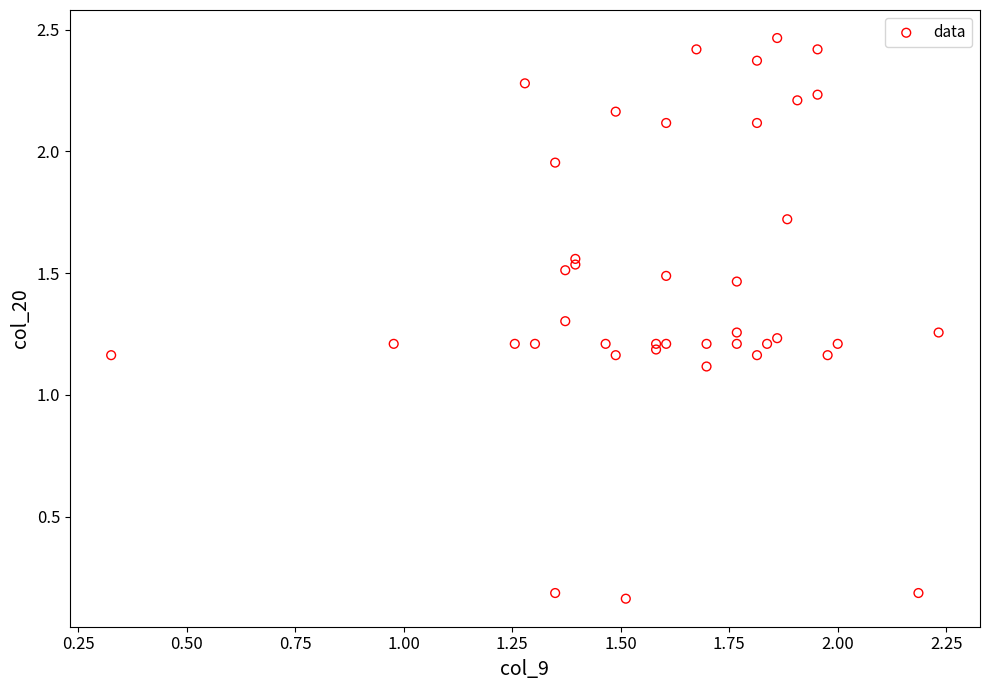

What Y value in the scatter plot is closest to 1?

1.1